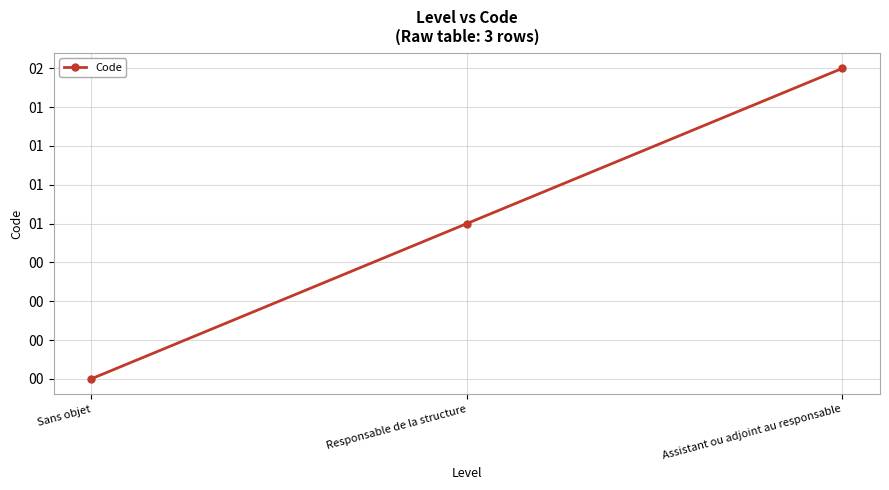

Does the chart have visible grid lines?

Yes